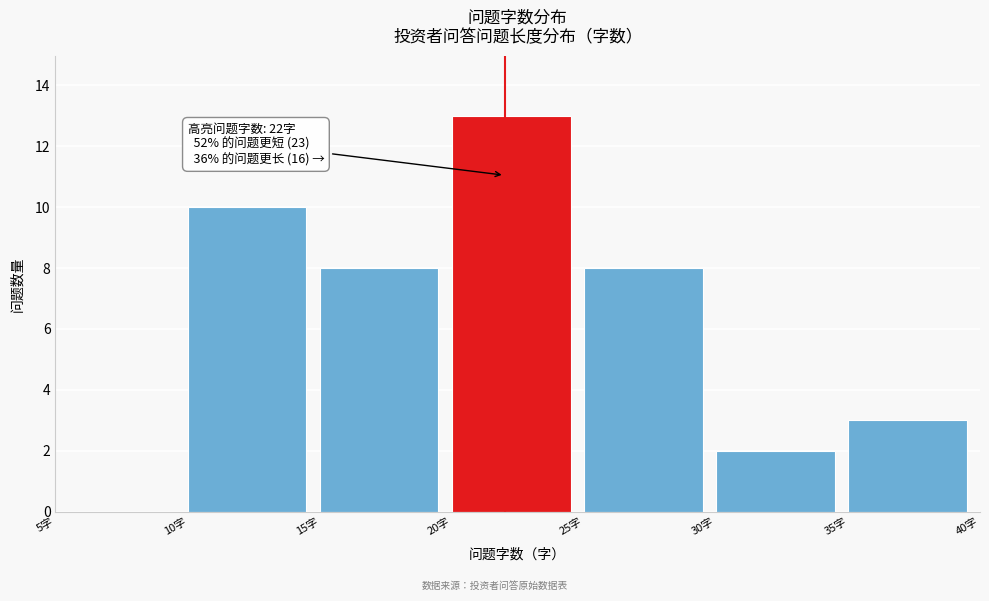

Which range on the x-axis has the tallest bar?

20 to 25